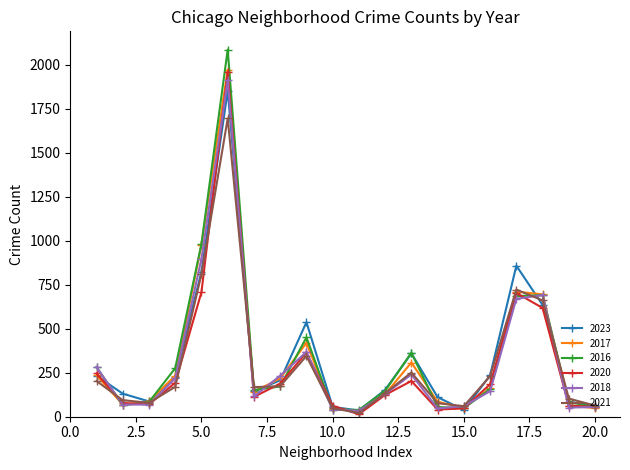

In 2023, how many points are higher than both neighbors (excluding endpoints)?

4